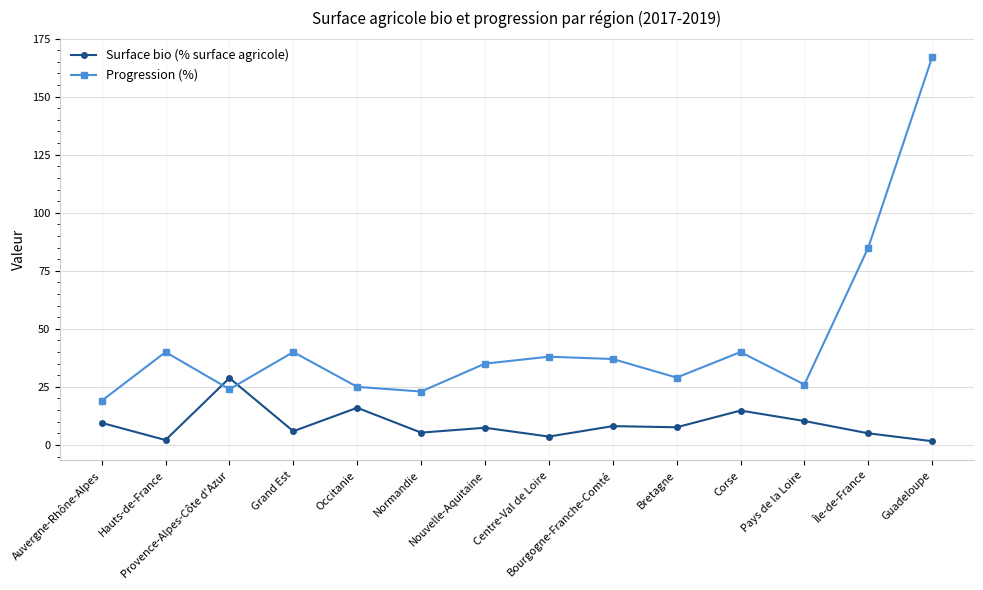

Does the chart display data point markers on the line(s)?

Yes